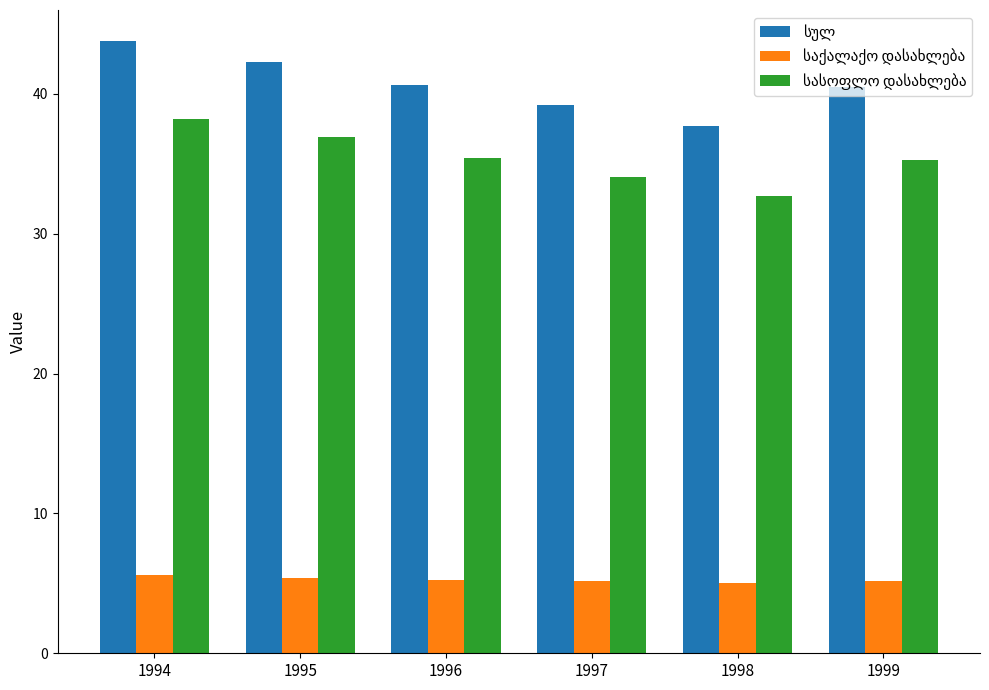

At how many categories does at least one series exceed 28?

6